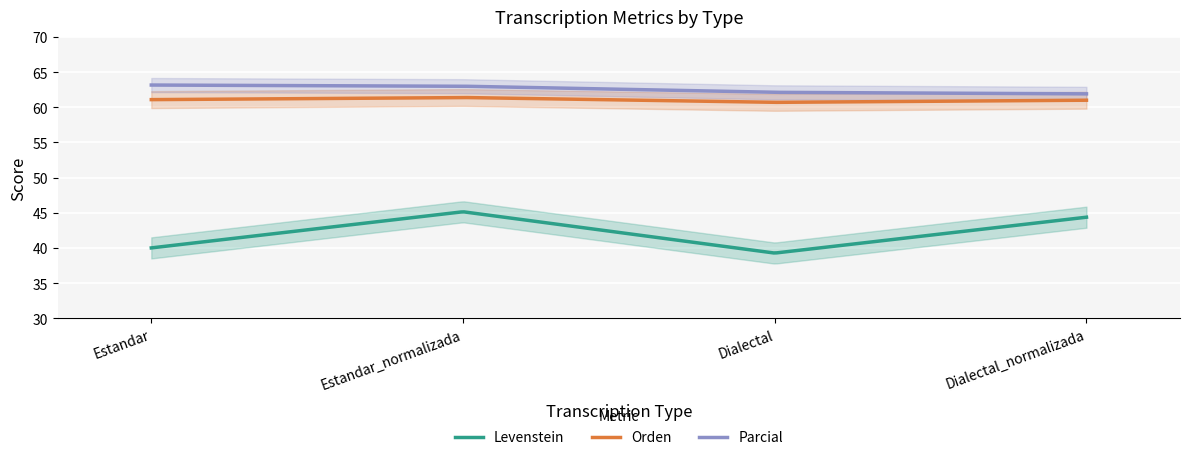

How many data points in Parcial are above 62?

3